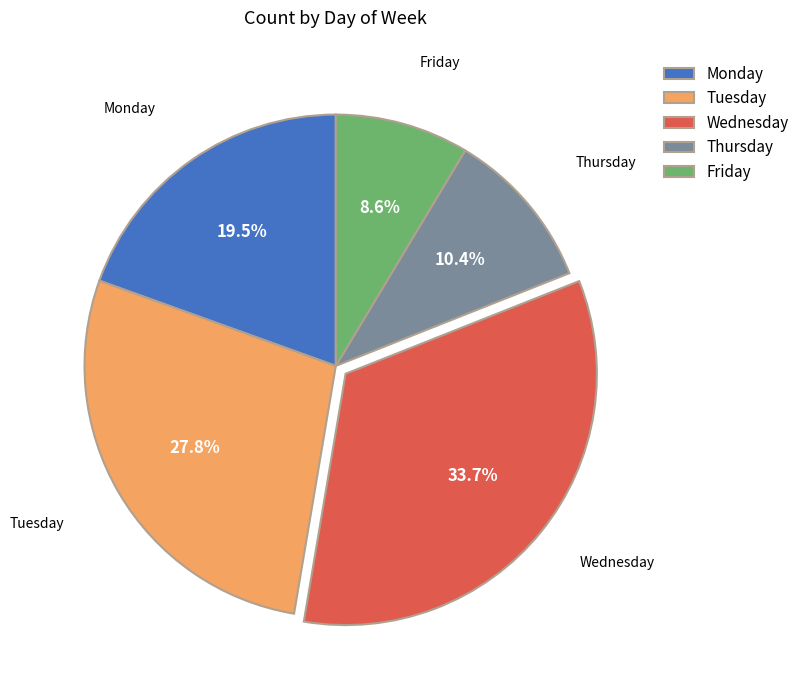

To the nearest percent, what is the combined percentage of Tuesday and Wednesday?

62%